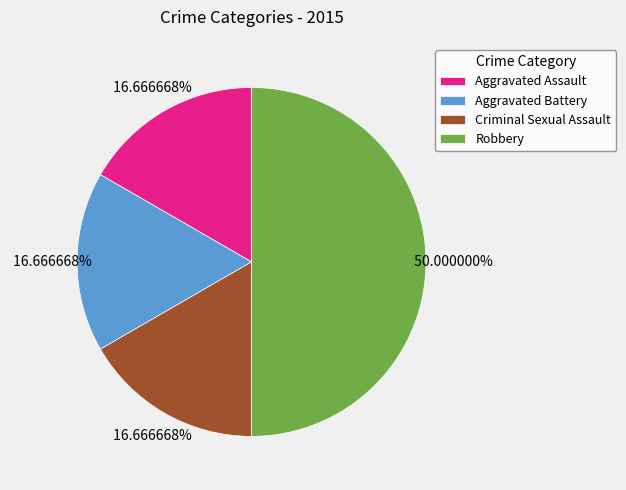

How much of the chart is everything except Aggravated Assault?

83.3%